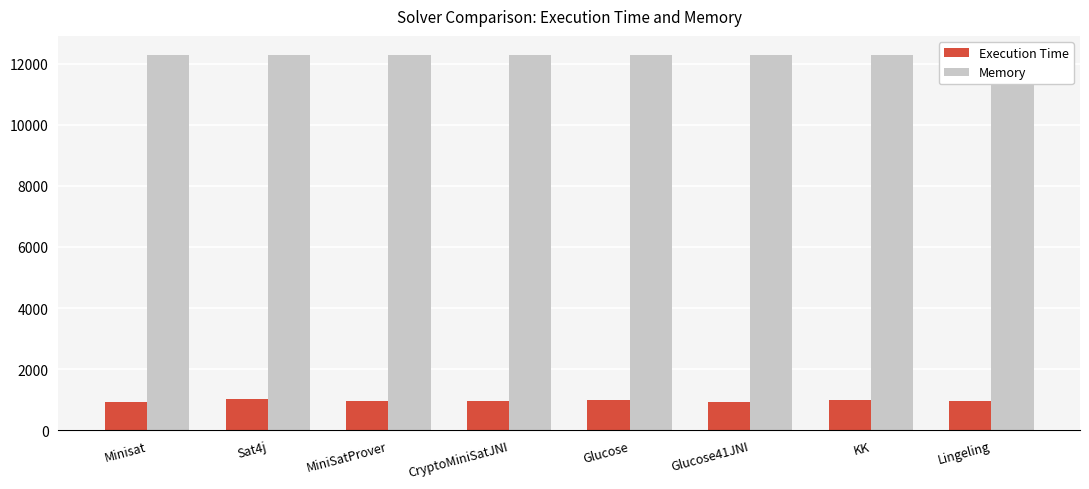

What is the label of the 5th bar from the left?

Glucose